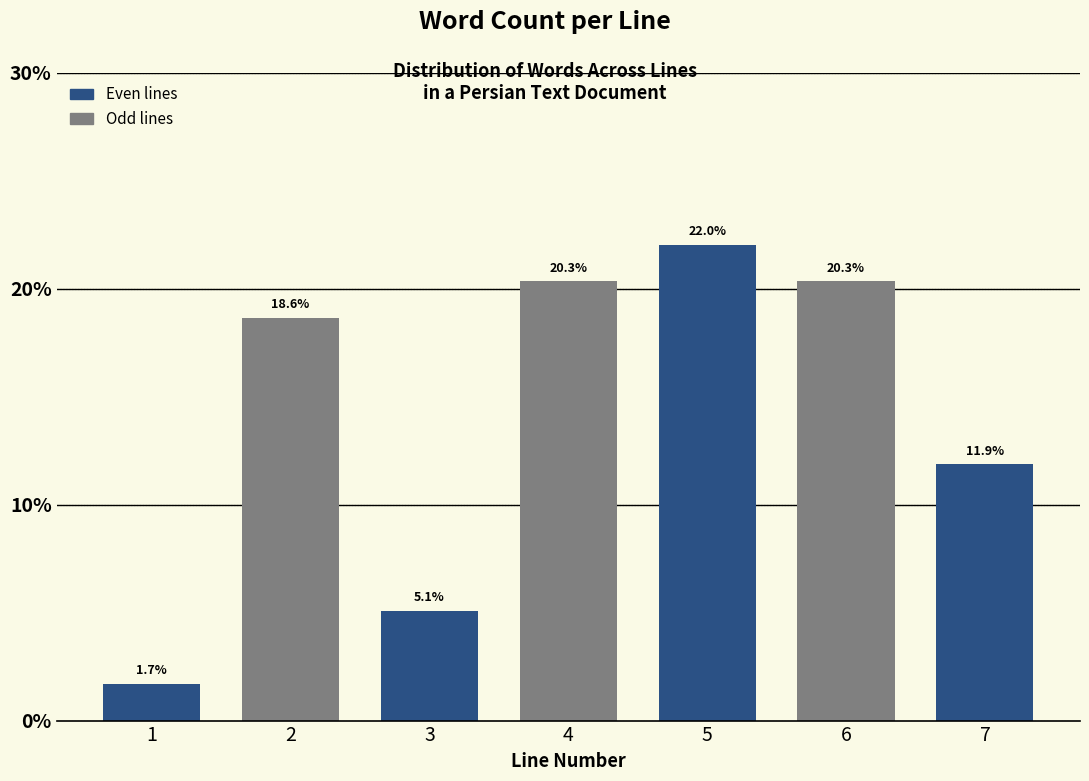

Reading left to right, list all the values displayed in this chart.

1=1.7	2=18.6	3=5.1	4=20.3	5=22.0	6=20.3	7=11.9